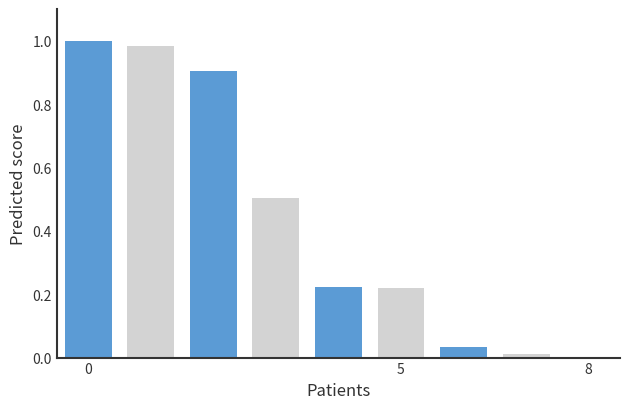

True or false: the data shows 1.0 at 0.

True